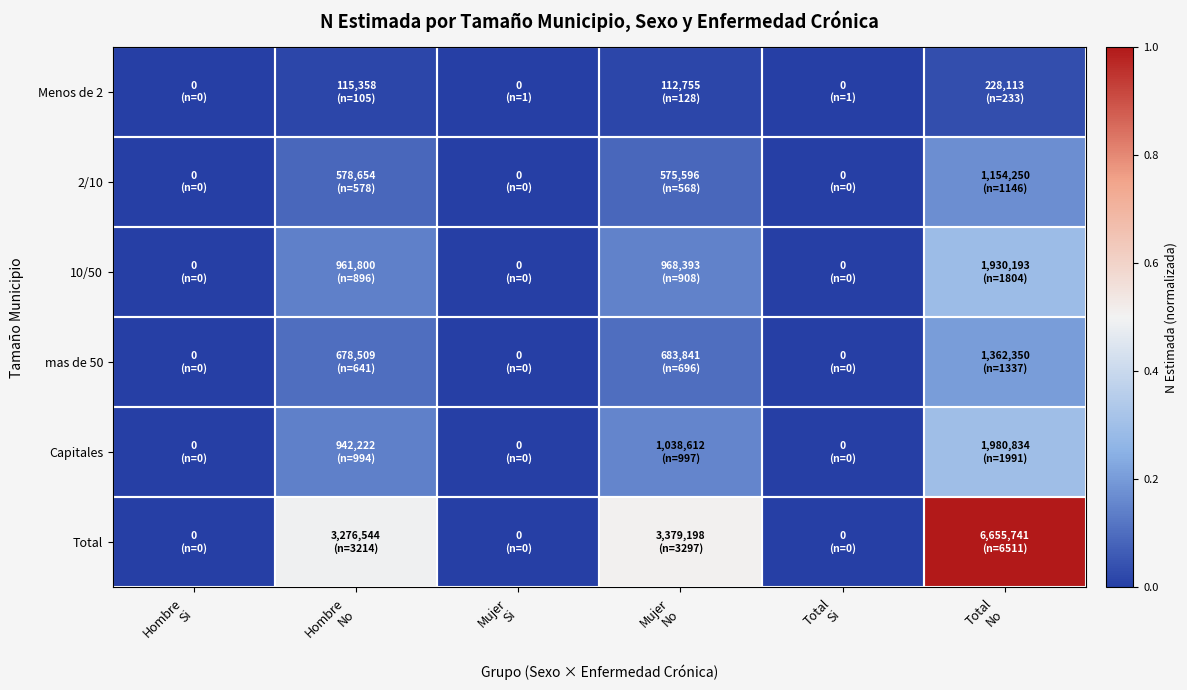

Reading left to right, list all the values displayed in this chart.

Menos de 2: Hombre
Si=0.0	Hombre
No=0.0	Mujer
Si=0.0	Mujer
No=0.0	Total
Si=0.0	Total
No=0.0
2/10: Hombre
Si=0.0	Hombre
No=0.1	Mujer
Si=0.0	Mujer
No=0.1	Total
Si=0.0	Total
No=0.2
10/50: Hombre
Si=0.0	Hombre
No=0.1	Mujer
Si=0.0	Mujer
No=0.1	Total
Si=0.0	Total
No=0.3
mas de 50: Hombre
Si=0.0	Hombre
No=0.1	Mujer
Si=0.0	Mujer
No=0.1	Total
Si=0.0	Total
No=0.2
Capitales: Hombre
Si=0.0	Hombre
No=0.1	Mujer
Si=0.0	Mujer
No=0.2	Total
Si=0.0	Total
No=0.3
Total: Hombre
Si=0.0	Hombre
No=0.5	Mujer
Si=0.0	Mujer
No=0.5	Total
Si=0.0	Total
No=1.0